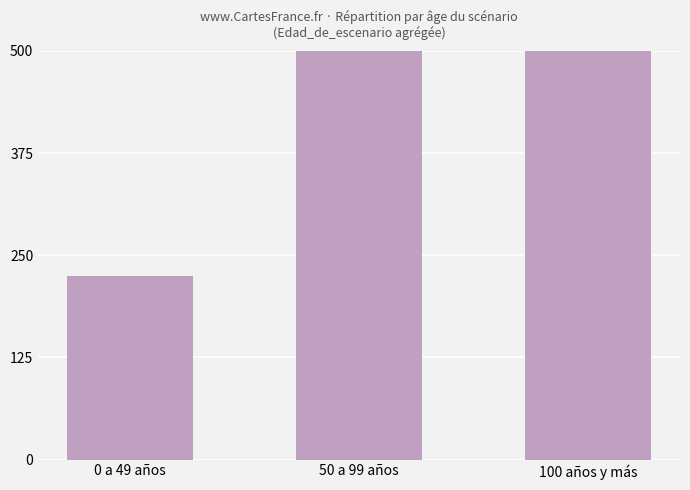

What is the difference between the second highest and minimum values?

500